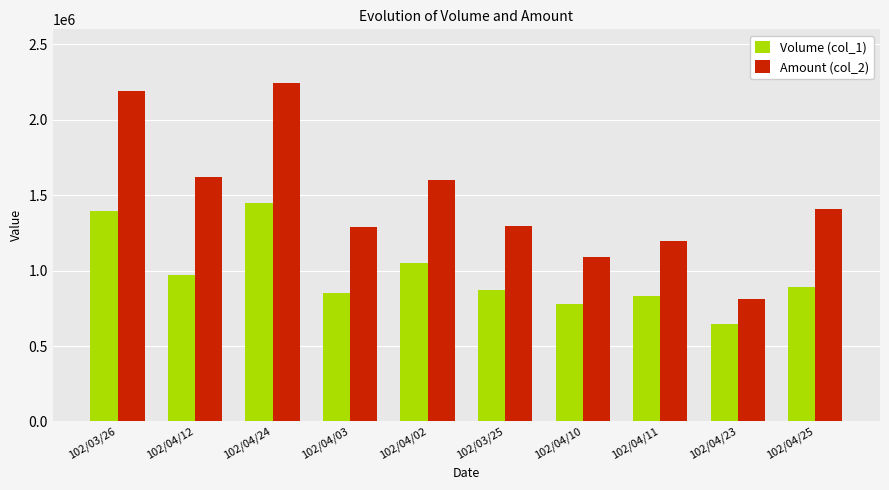

Read the Amount (col_2) value at 102/04/24.

2242530